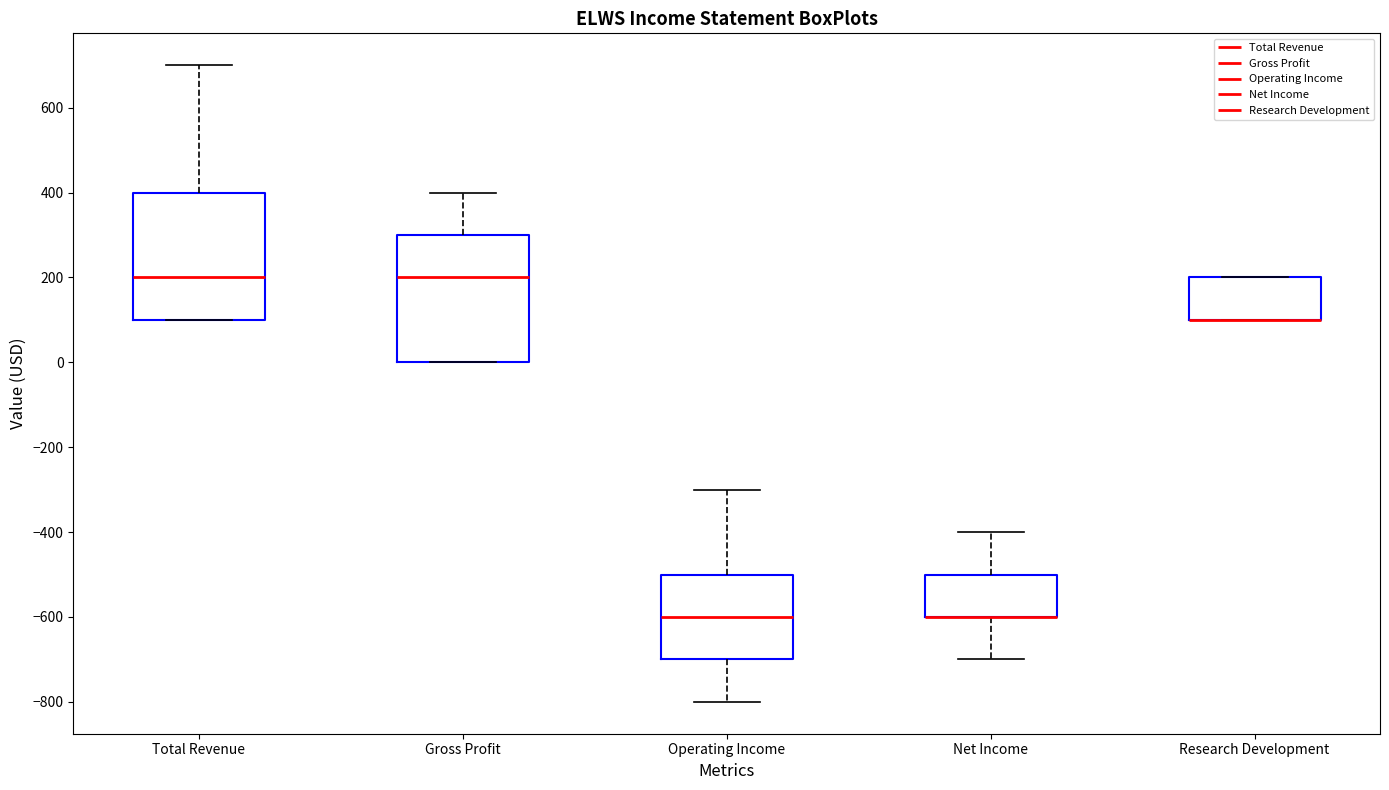

Where is the upper edge of the box for Gross Profit on the y-axis? The values are not printed on the chart, so give them approximately, as read against the axis.

300